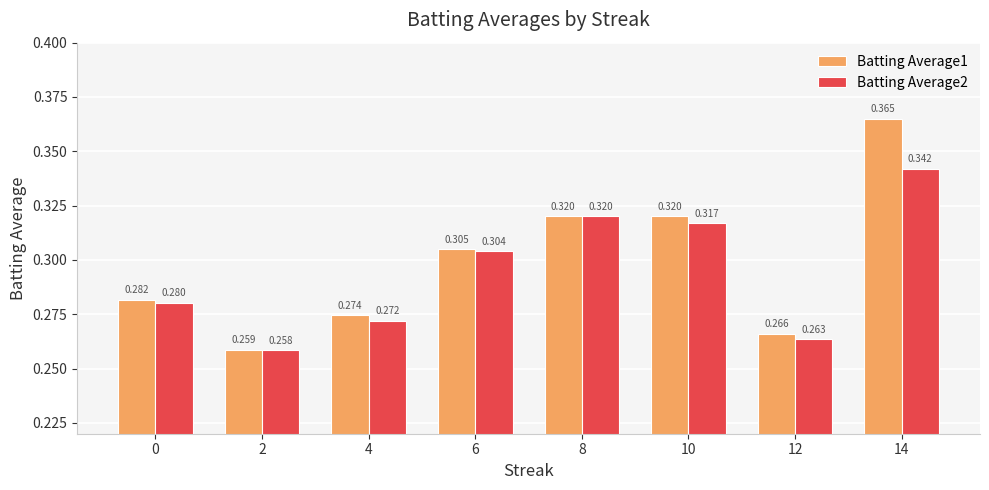

At which category is the sum across all series the highest?

14